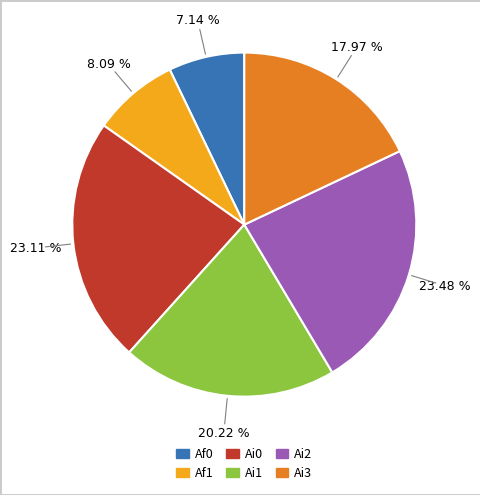

Does any single category account for the majority?

No